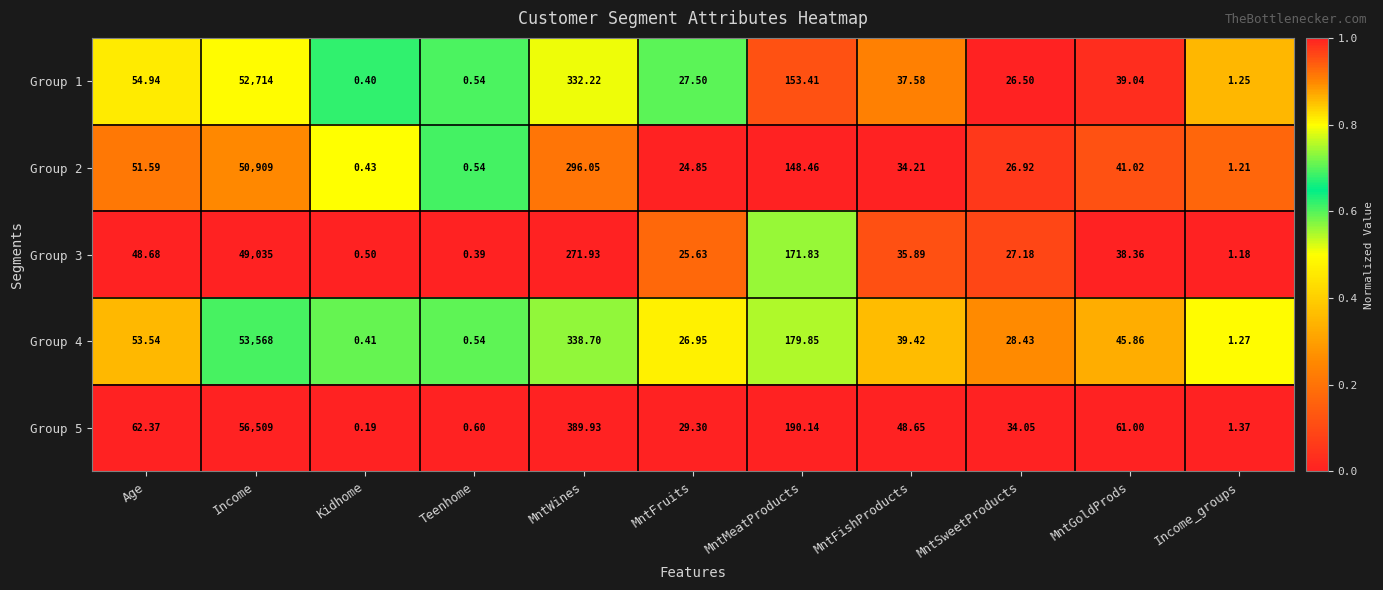

What is the total value across all series at MntFruits?

134.2